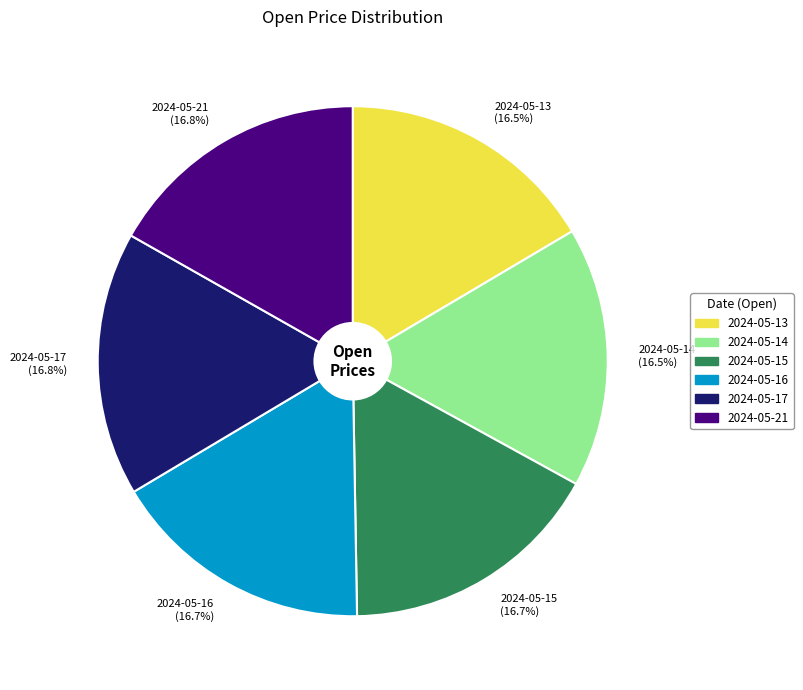

How many segments does this pie chart have?

6